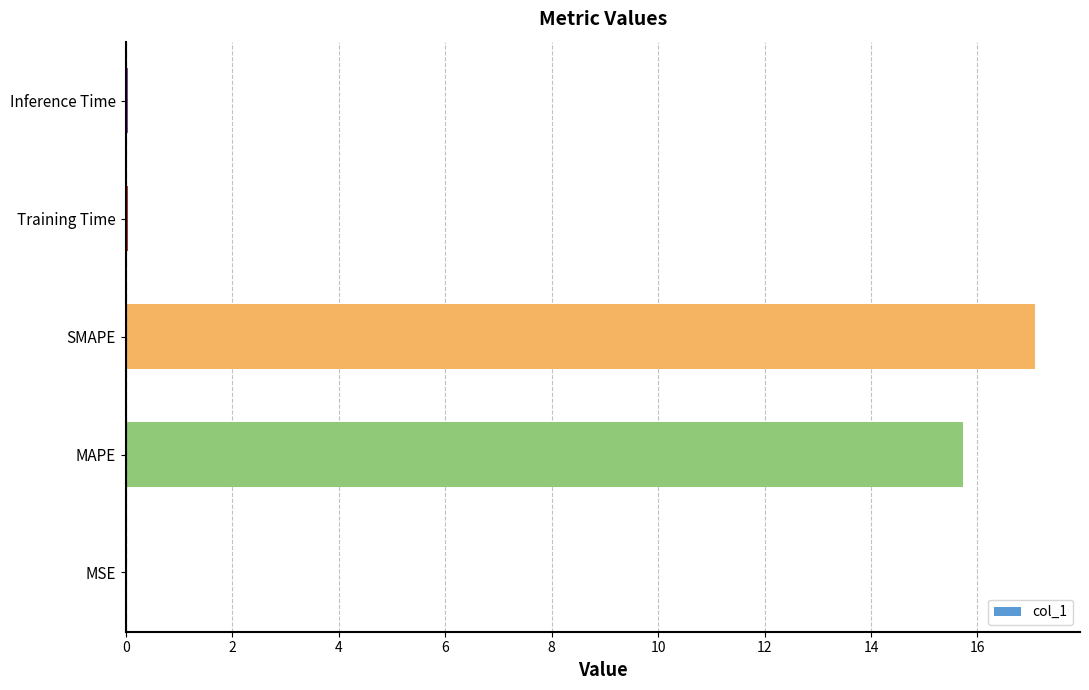

Which has a higher value, MAPE or SMAPE?

SMAPE